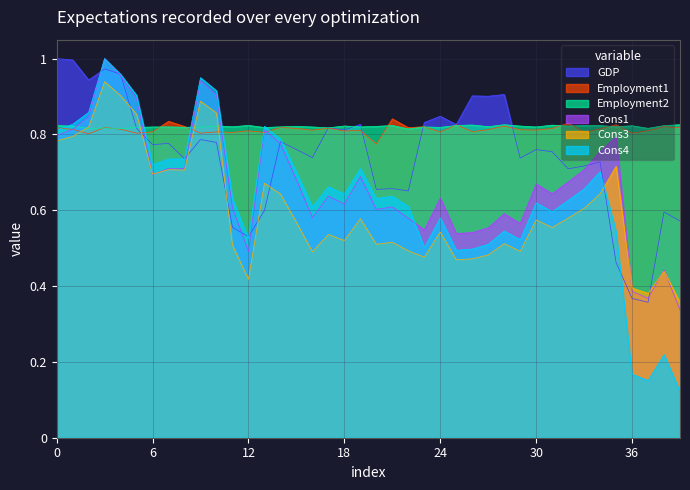

Which series has the largest range (max minus min)?

Cons4